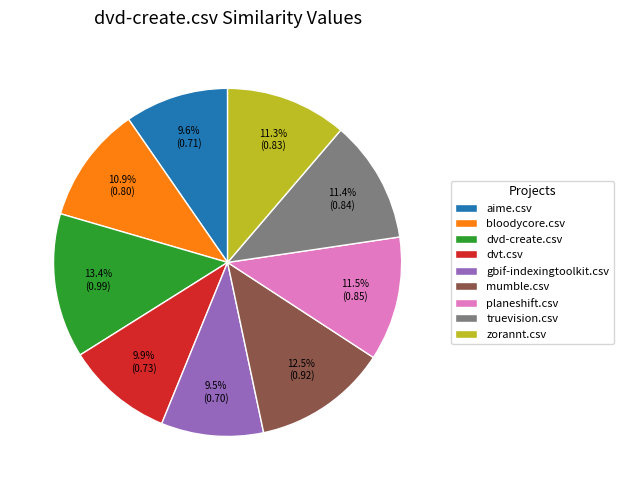

The zorannt.csv slice represents 23% of the pie. True or false?

False